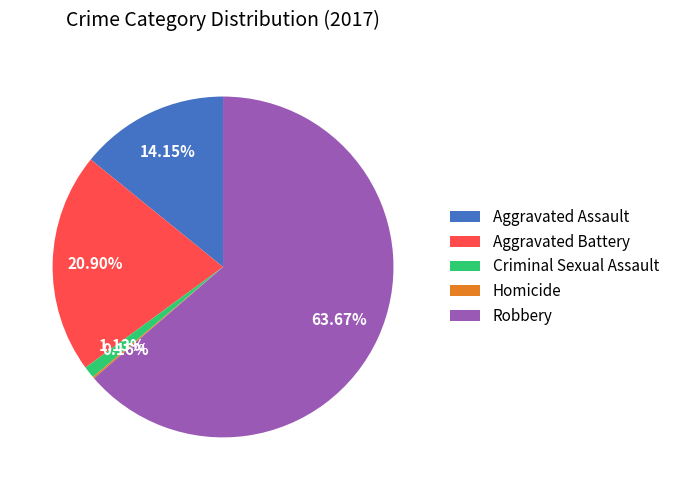

Which slice is the largest?

Robbery